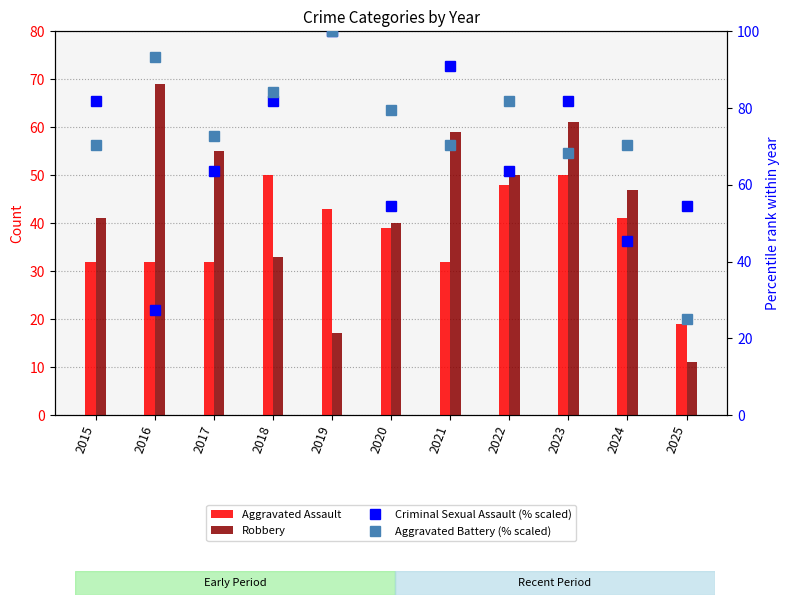

Count the number of categories in the chart.

11